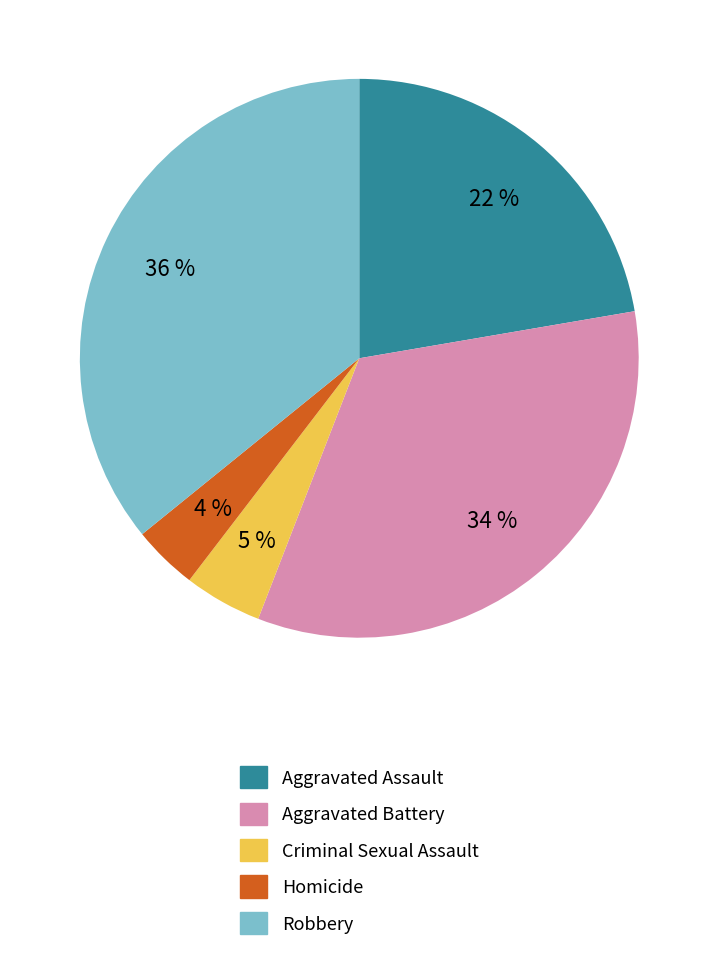

Which slice is the largest?

Robbery